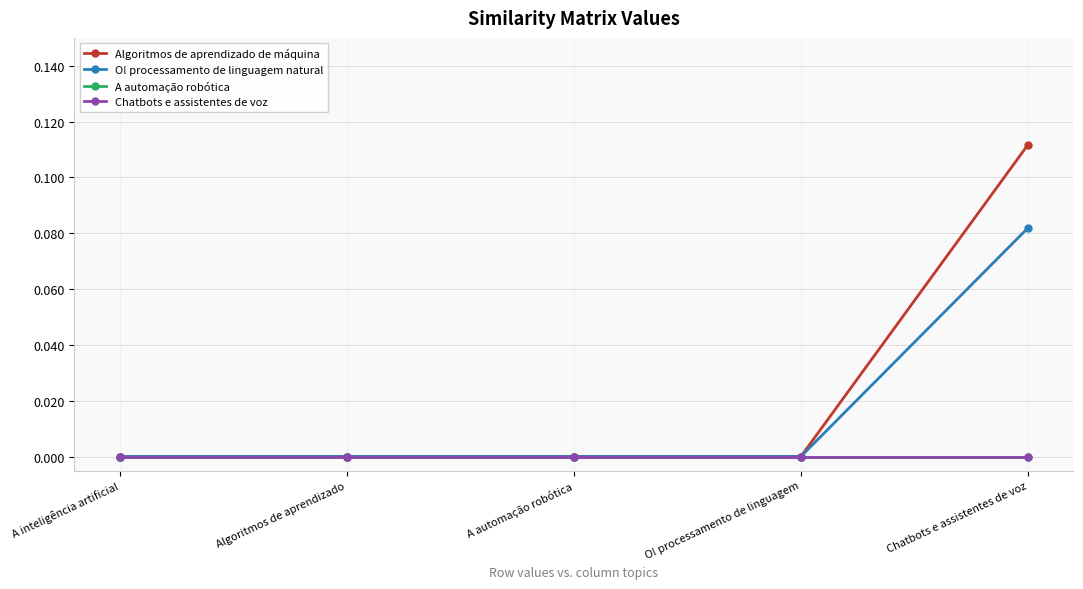

True or false: O! processamento de linguagem natural has more than 0 points higher than both neighbors.

False